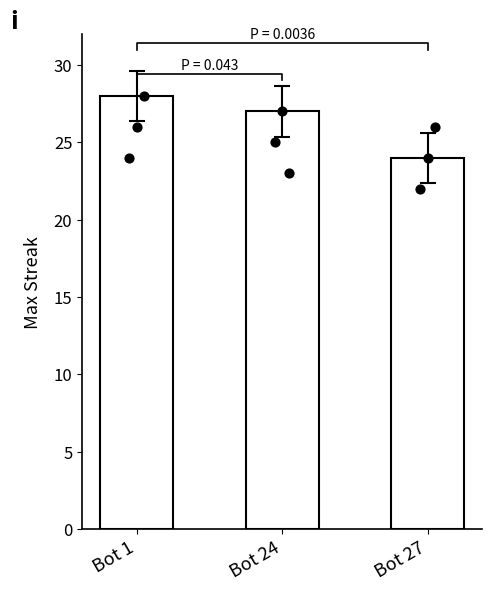

Which has a higher value, Bot 1 or Bot 24?

Bot 1